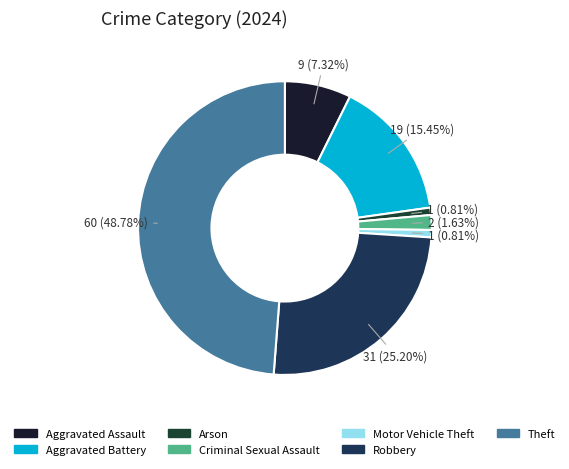

Does any single category account for the majority?

No